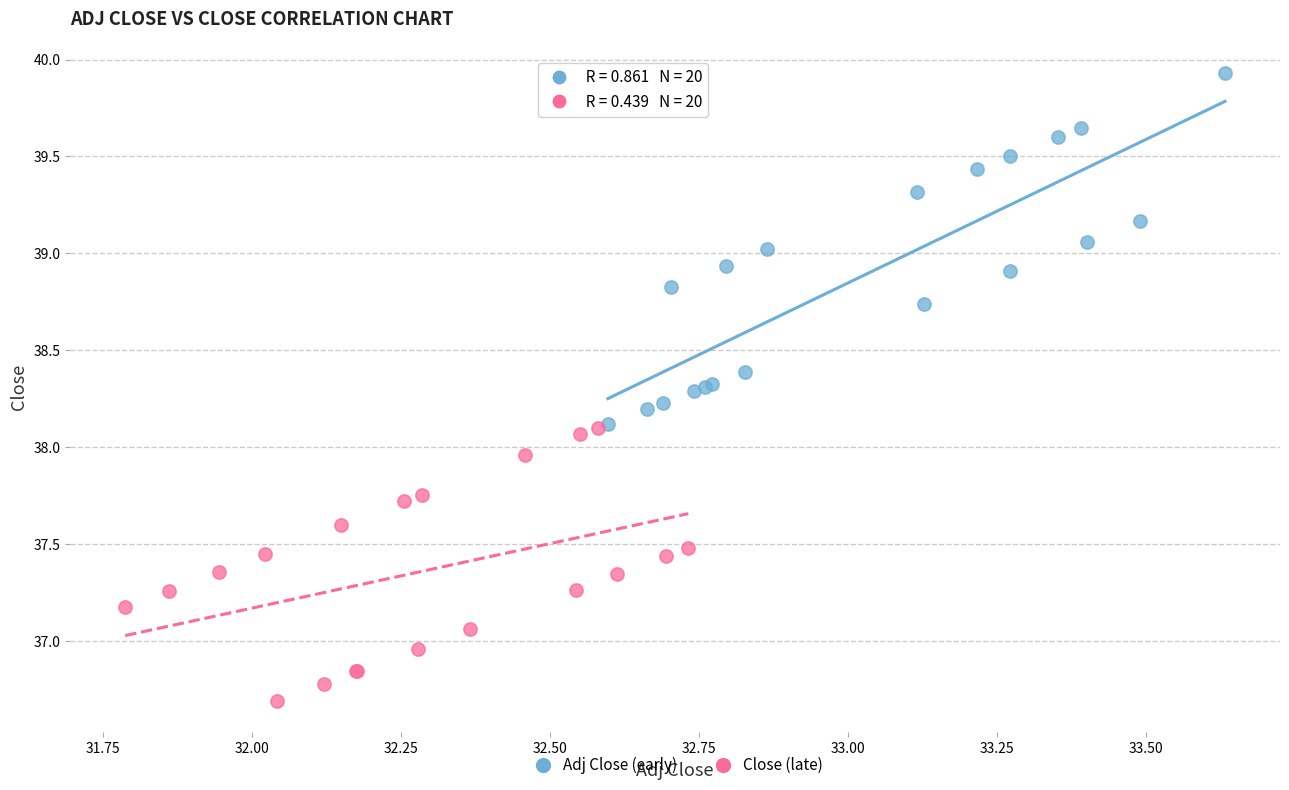

Which series contains the lowest Y value?

Close (late)